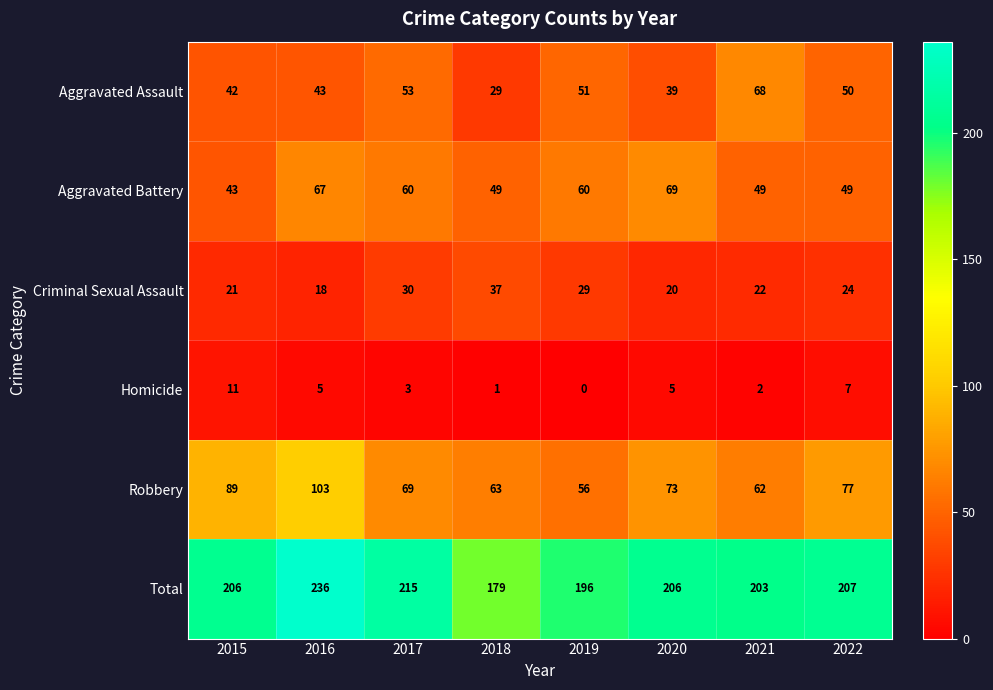

At 2021, list the series in order from smallest to largest.

Homicide, Criminal Sexual Assault, Aggravated Battery, Robbery, Aggravated Assault, Total